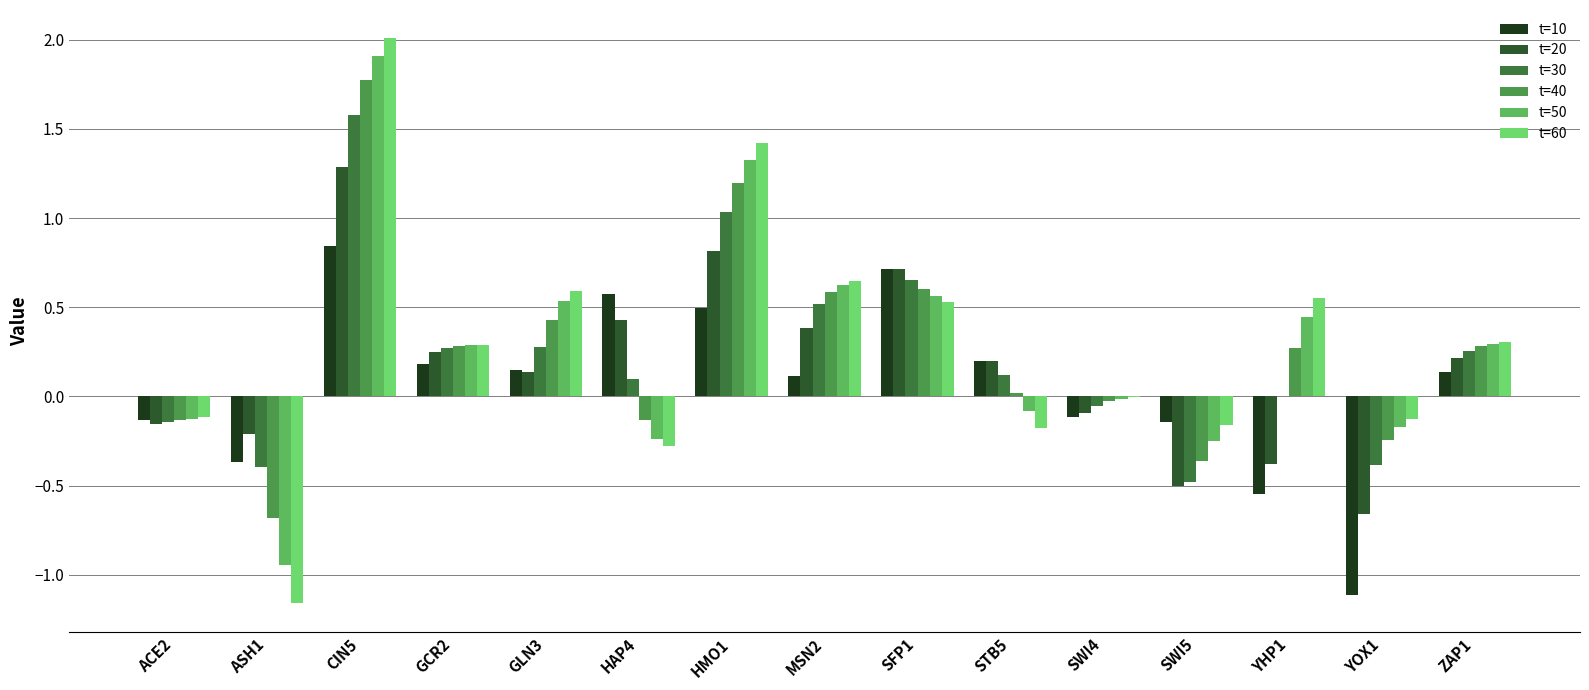

Which series has the largest total across all categories?

t=60